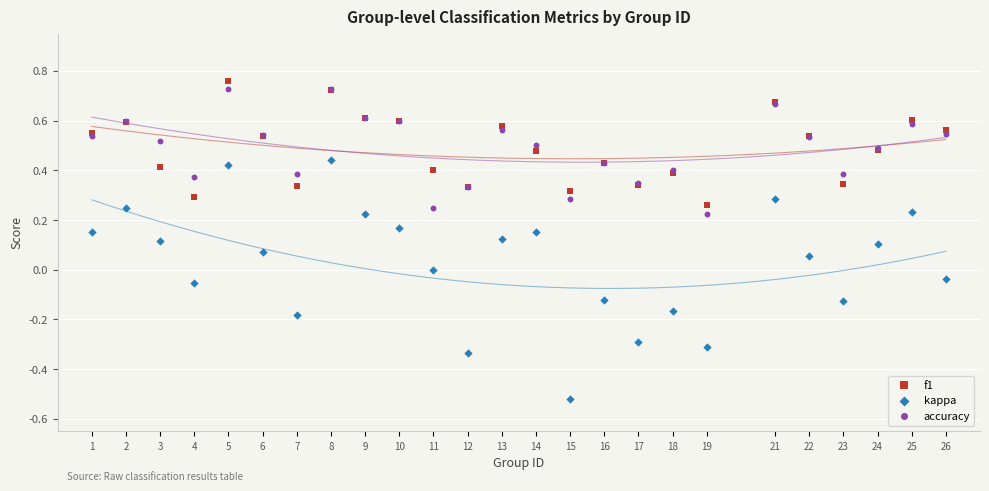

Which series has the widest spread of Y values?

kappa